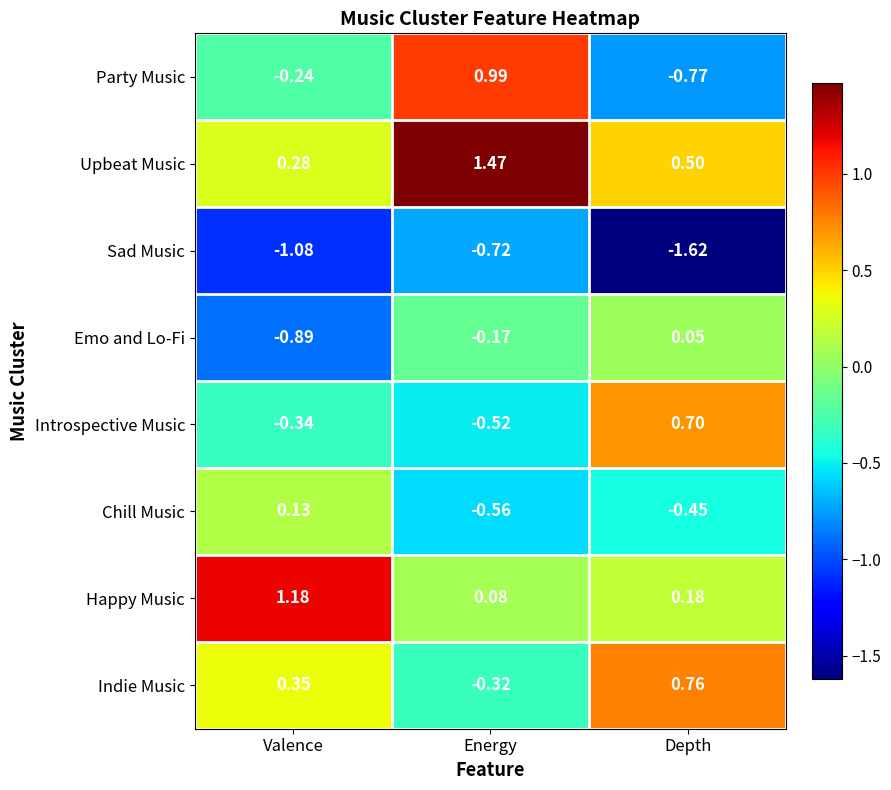

How many series are shown in this chart?

8